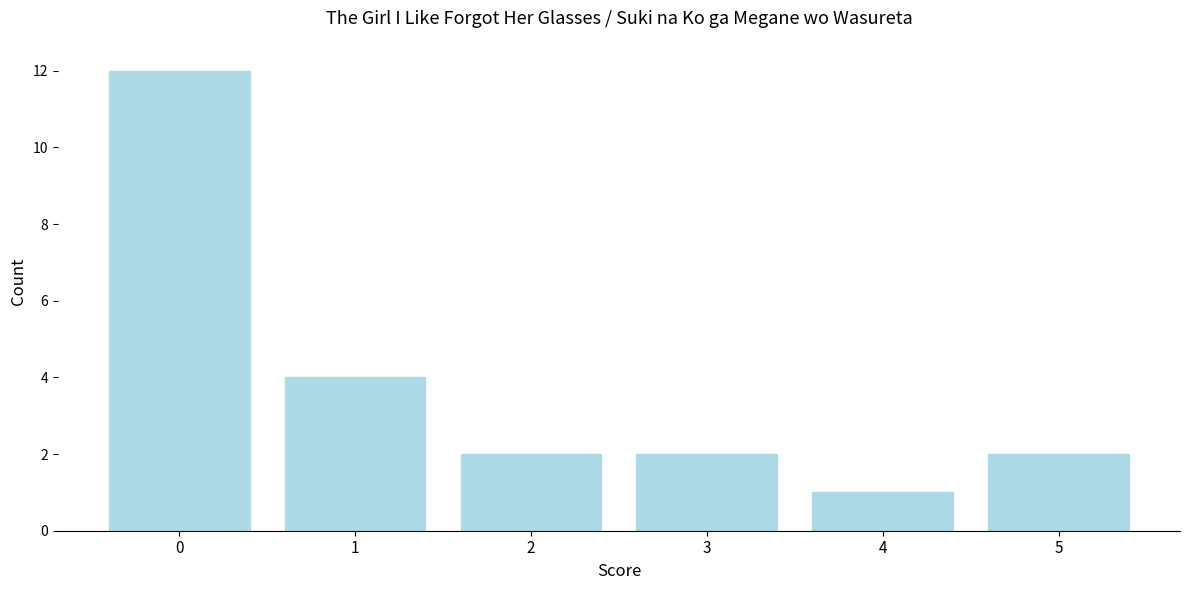

Reading right to left, what are all the values shown in this chart?

2	1	2	2	4	12